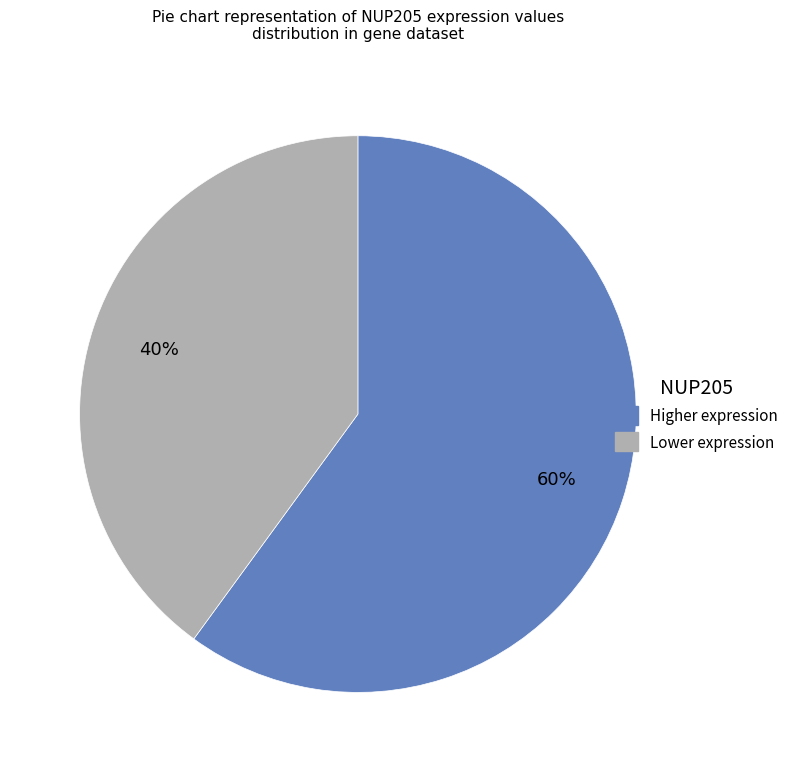

Is there a majority slice in this chart?

Yes